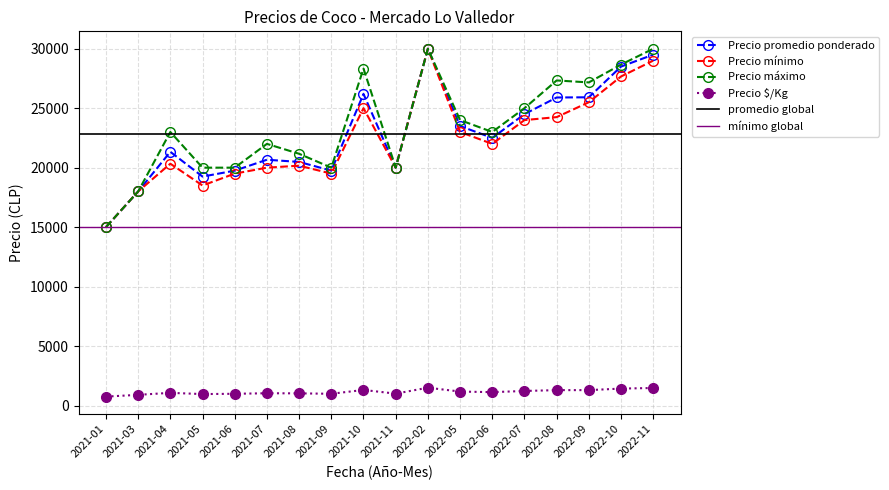

Which series has the largest range (max minus min)?

Precio promedio ponderado